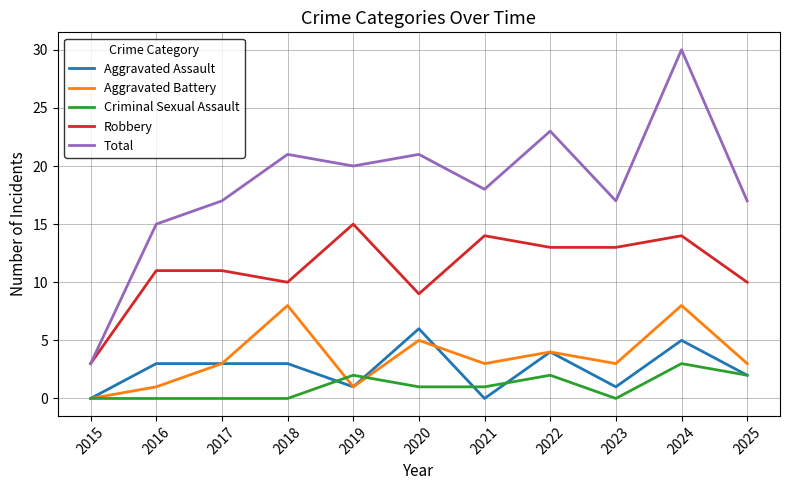

How many lines are shown in the chart?

5